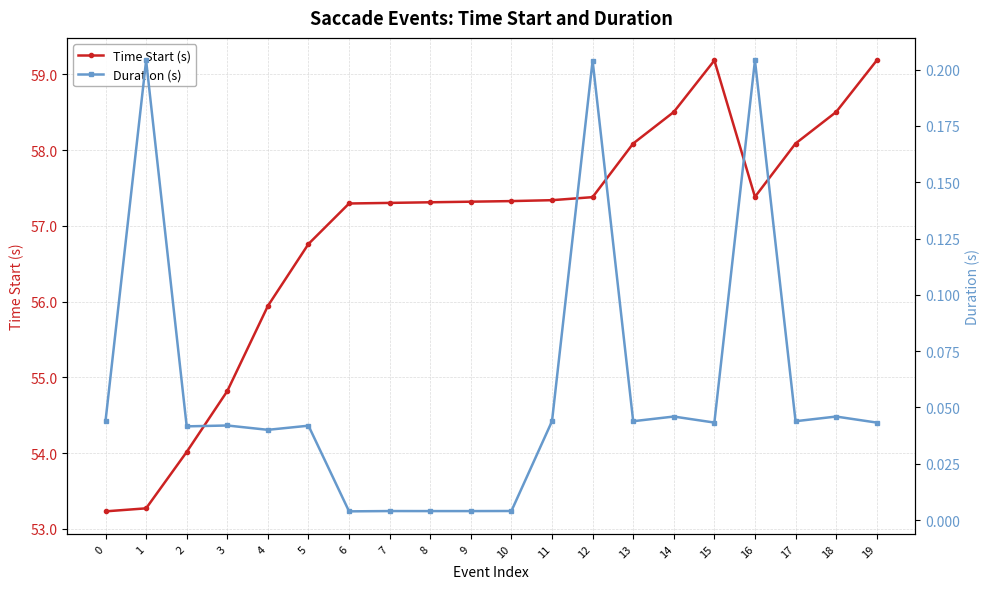

What is the difference between the second highest and second lowest values in the Time Start (s) series?

5.9